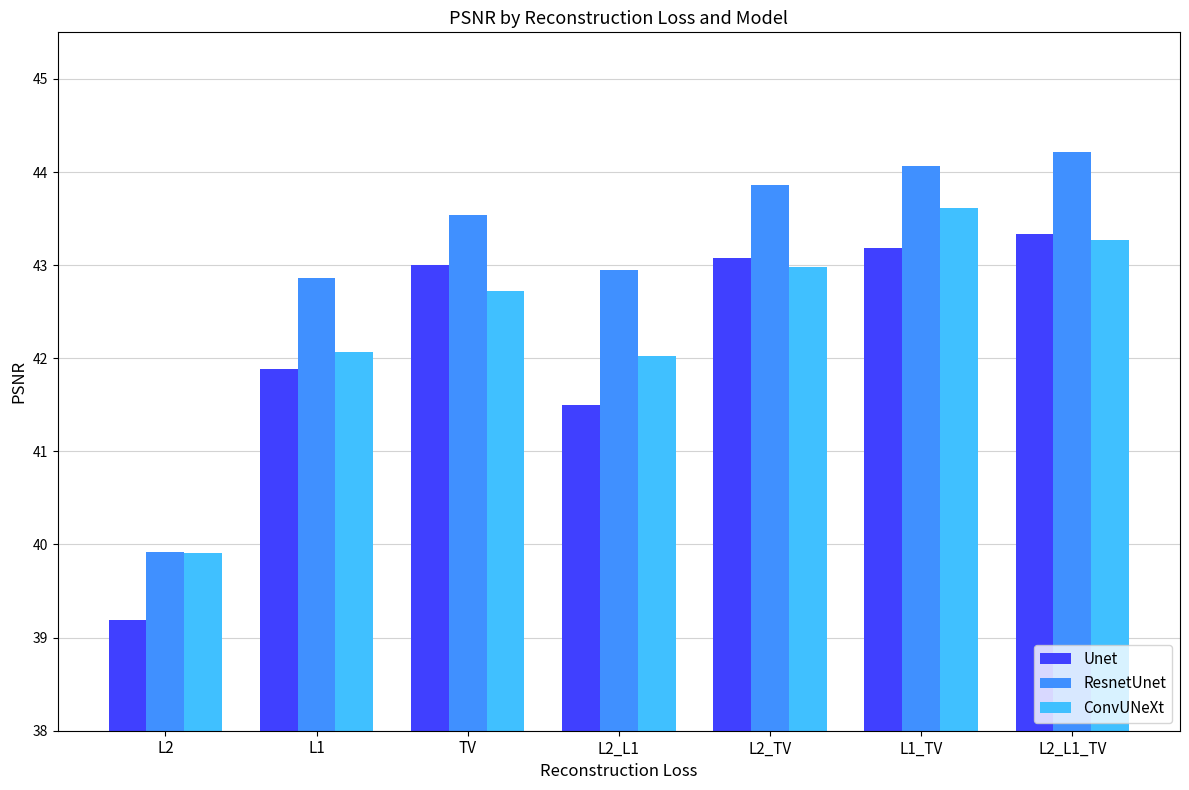

What is the total value across all series at L1?

126.8